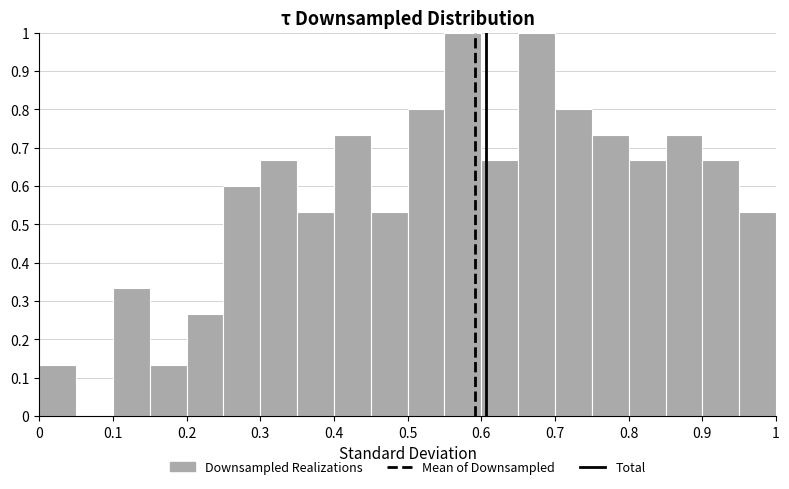

Reading left to right, transcribe this chart: for each bar, give the range it covers on the x-axis and its height. The values are not printed on the chart, so give them approximately, as read against the axis.

0.00 to 0.05: 0.13
0.05 to 0.10: 0
0.10 to 0.15: 0.33
0.15 to 0.20: 0.13
0.20 to 0.25: 0.27
0.25 to 0.30: 0.60
0.30 to 0.35: 0.67
0.35 to 0.40: 0.53
0.40 to 0.45: 0.73
0.45 to 0.50: 0.53
0.50 to 0.55: 0.80
0.55 to 0.60: 1.00
0.60 to 0.65: 0.67
0.65 to 0.70: 1.00
0.70 to 0.75: 0.80
0.75 to 0.80: 0.73
0.80 to 0.85: 0.67
0.85 to 0.90: 0.73
0.90 to 0.95: 0.67
0.95 to 1.00: 0.53